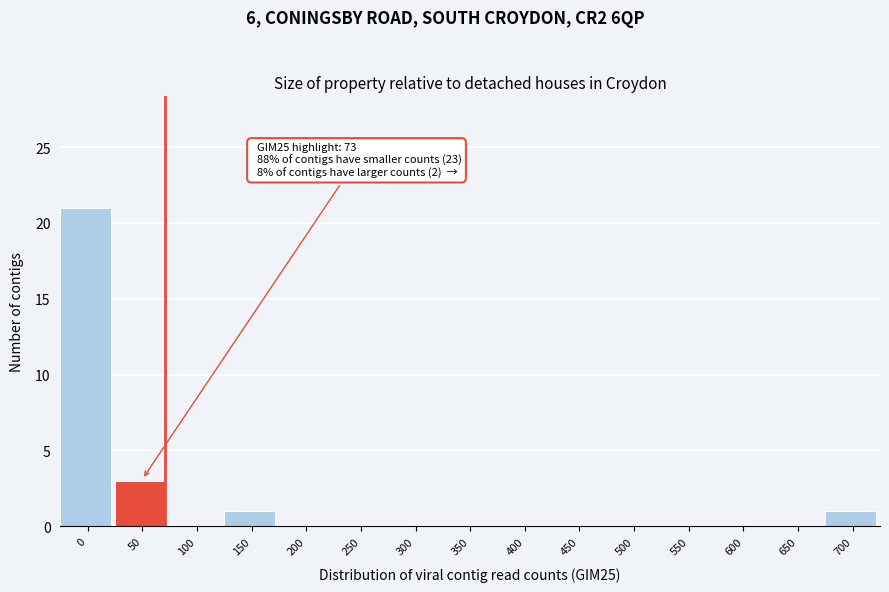

Reading left to right, what are all the values shown in this chart?

0=21	50=3	100=0	150=1	200=0	250=0	300=0	350=0	400=0	450=0	500=0	550=0	600=0	650=0	700=1